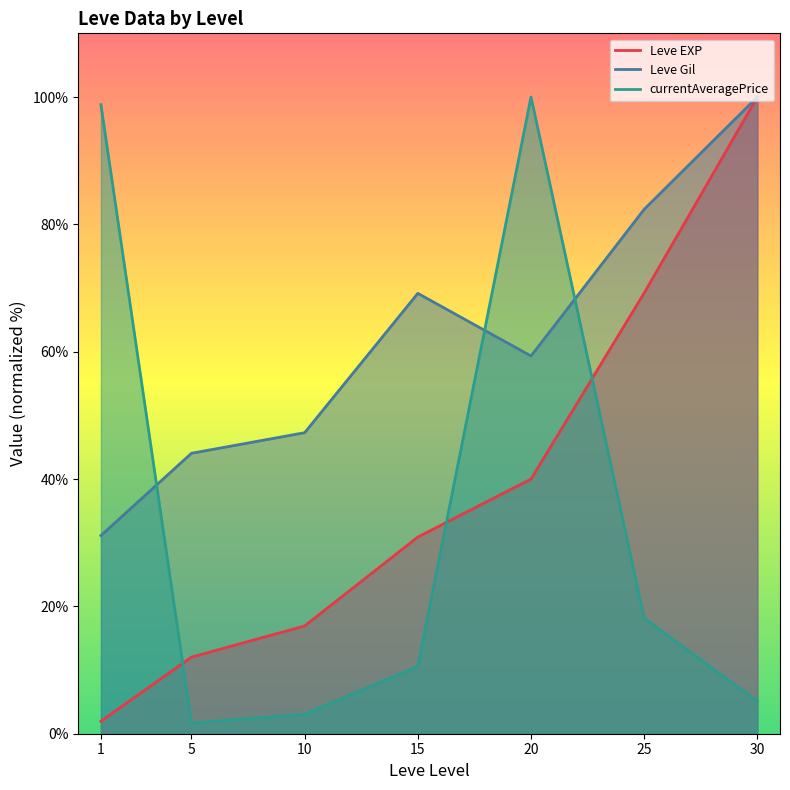

Where do Leve Gil and currentAveragePrice first cross each other?

1 and 5